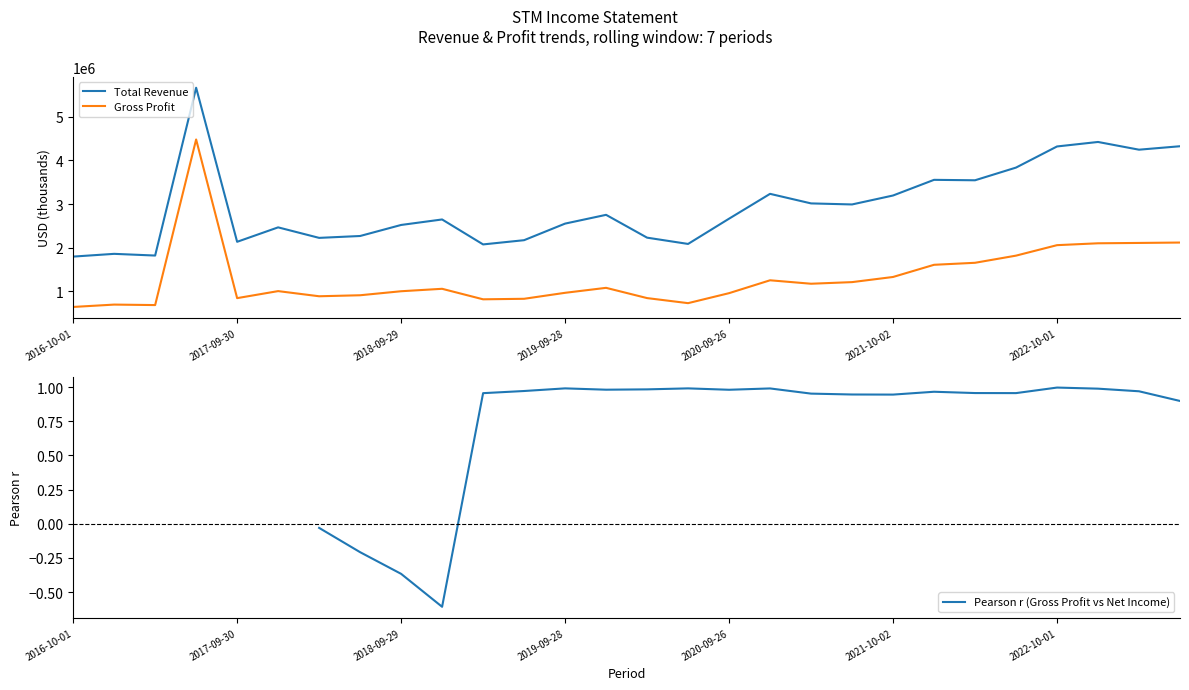

The value of Gross Profit at 2022-10-01 is 2059000. True or false?

True